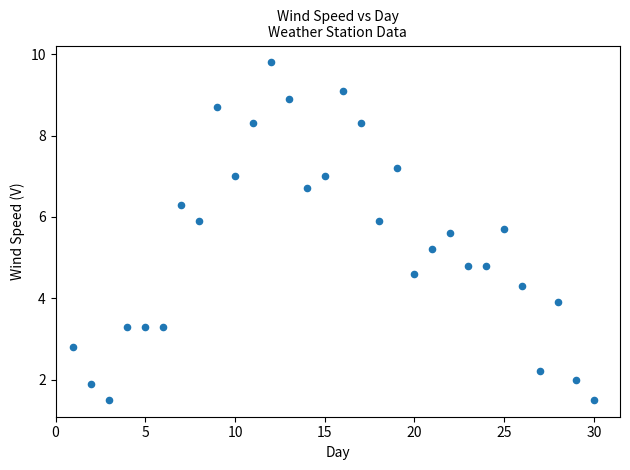

What is the range of X values (max minus min)?

29.0